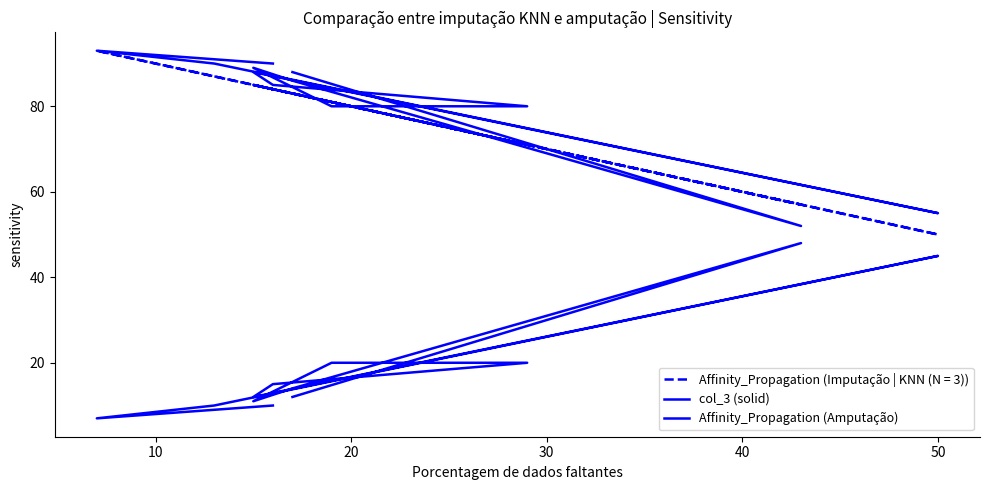

What is the difference between the maximum and second lowest values in the Affinity_Propagation (Amputação) series?

38